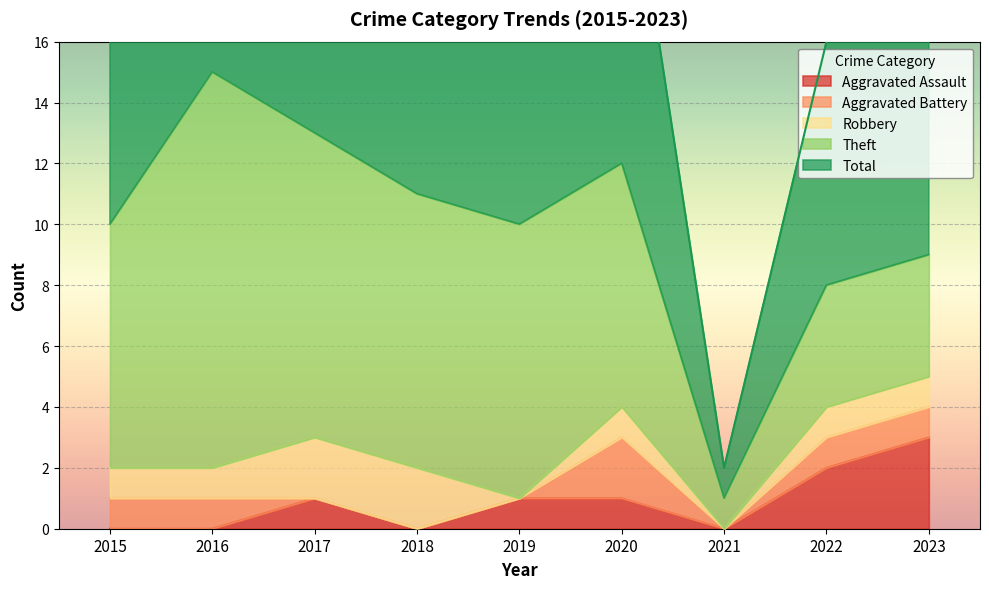

What is the maximum value for Theft?

13